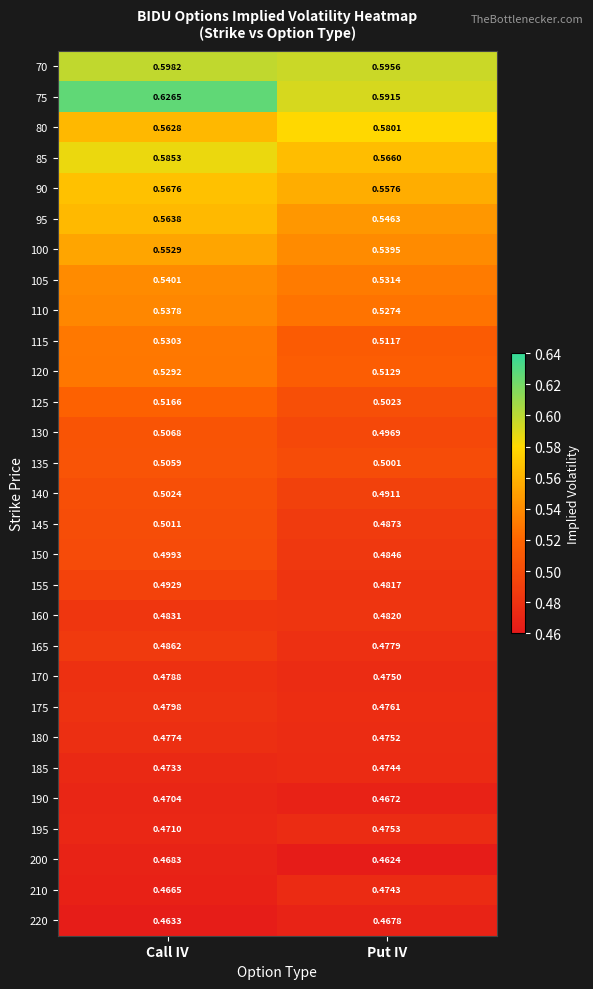

Between Call IV and Put IV, which series saw the biggest shift?

75